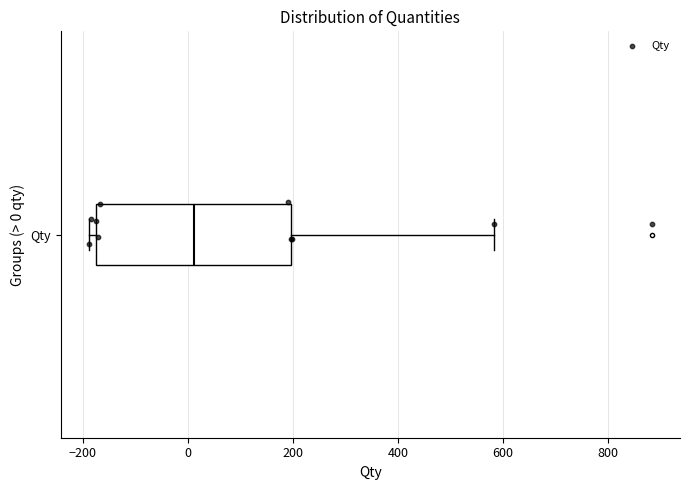

Transcribe this box plot: give where the median line is, the range the box spans, and where the two whiskers end, as read against the x-axis. The values are not printed on the chart, so give them approximately, as read against the axis.

median 20, box -180 to 200, whiskers -180 (just left of the box's left edge) to 580